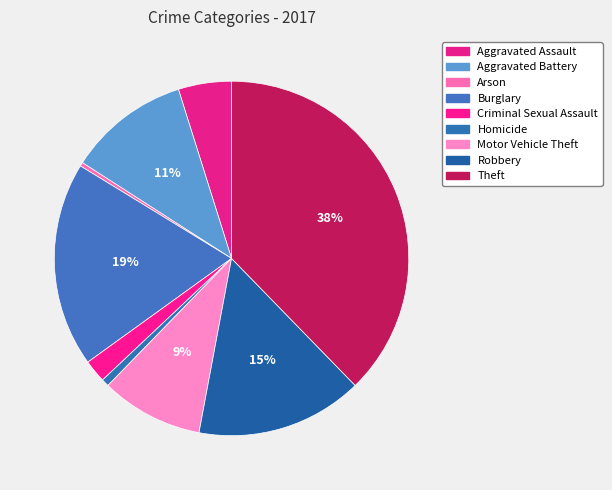

How many slices are in this pie chart?

9